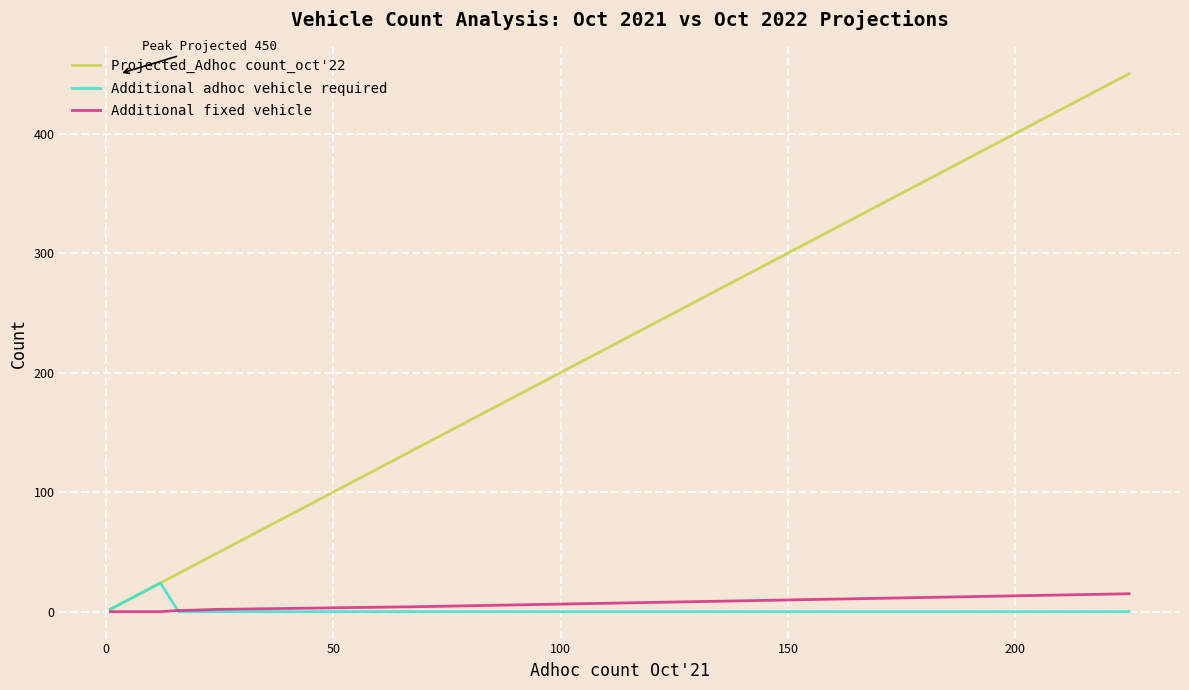

How many data points in Additional adhoc vehicle required are above 4?

14